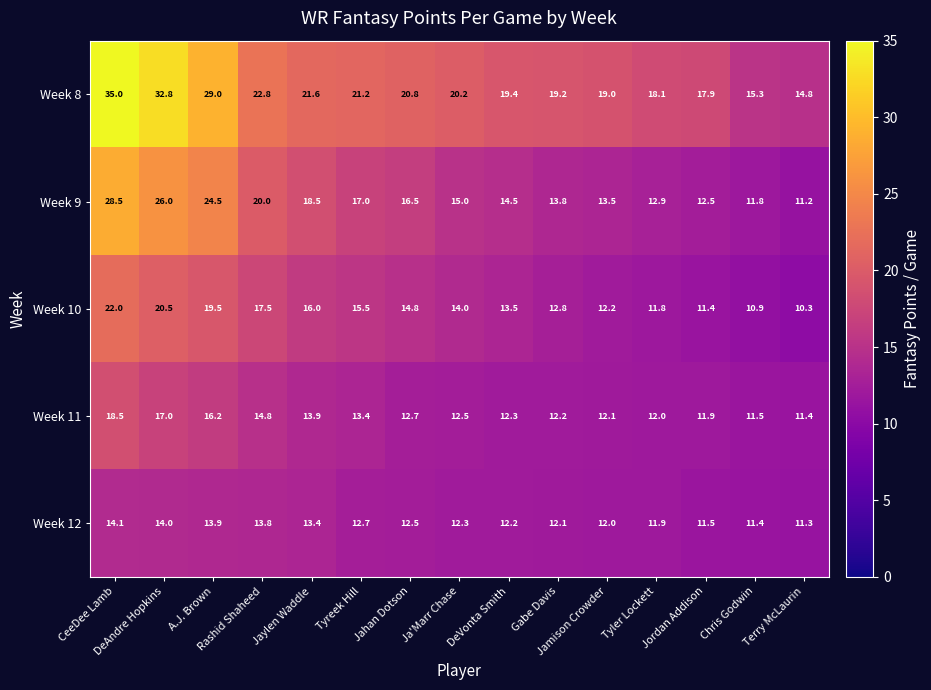

Which series has the widest spread of values?

Week 8